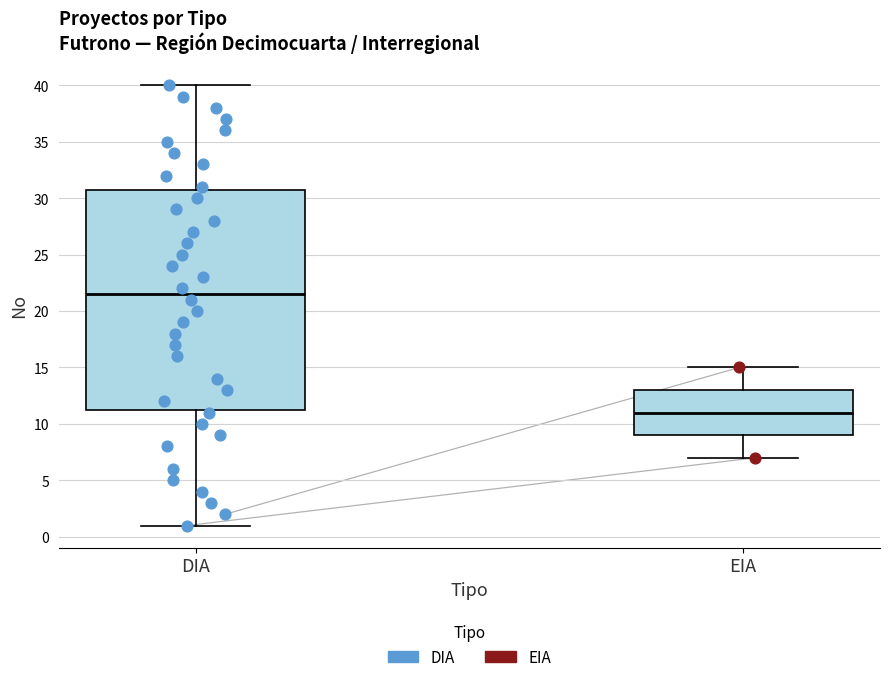

Which box's median line is the highest?

DIA